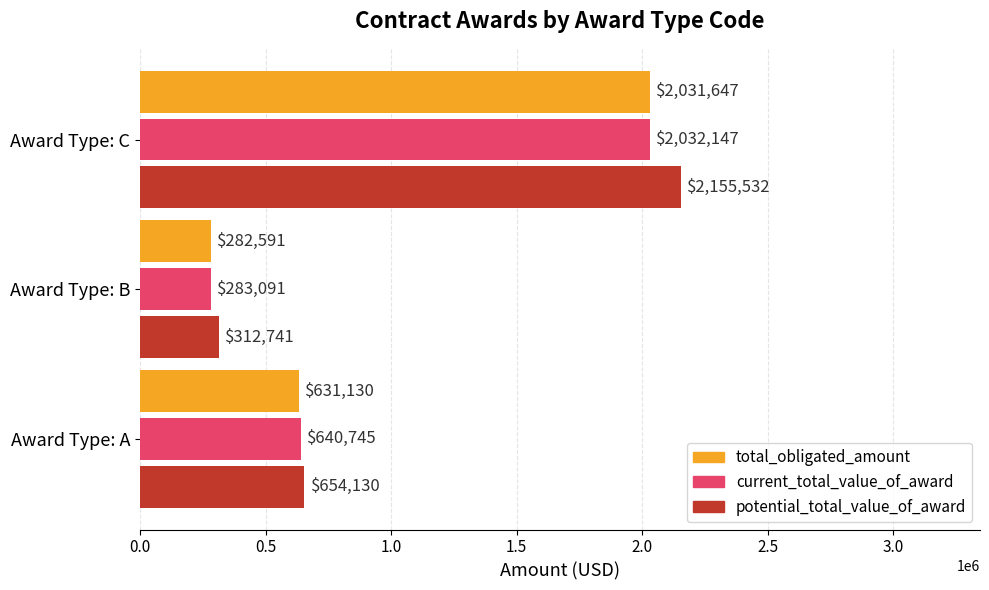

What is the maximum value for current_total_value_of_award?

2032147.3